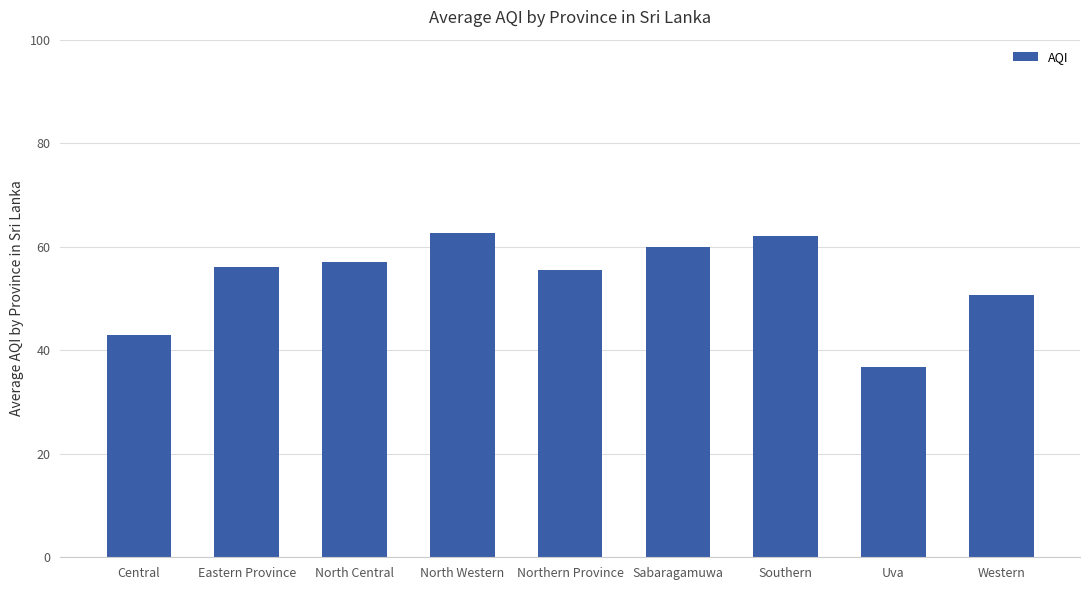

What is the sum of all values?

483.6